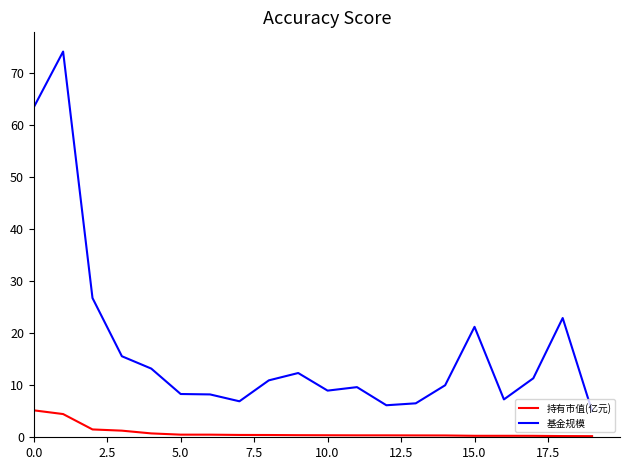

True or false: 持有市值(亿元) and 基金规模 intersect in this chart.

False